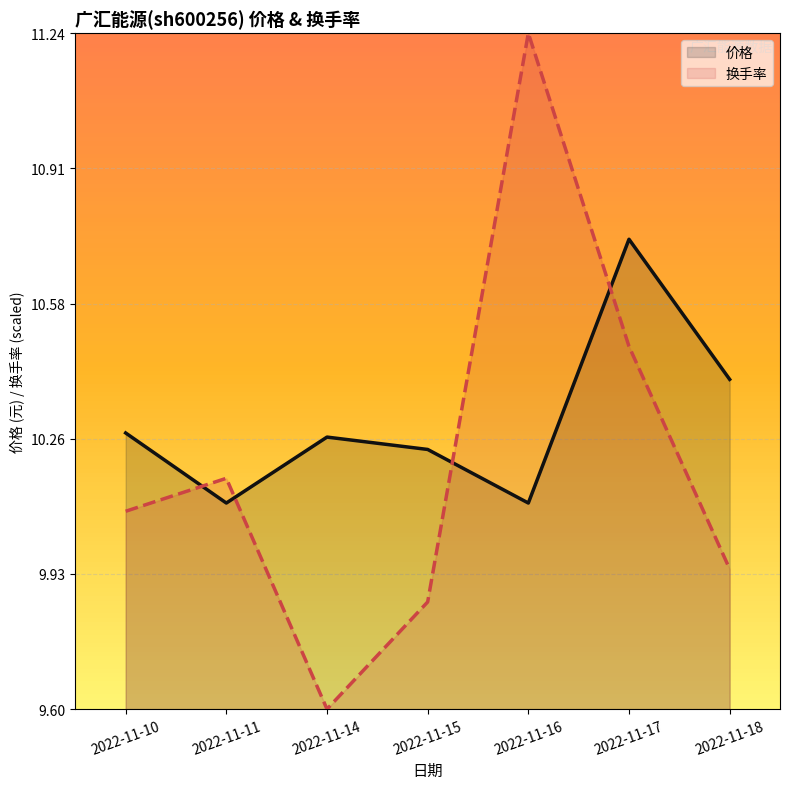

What is the smallest value displayed?

9.6